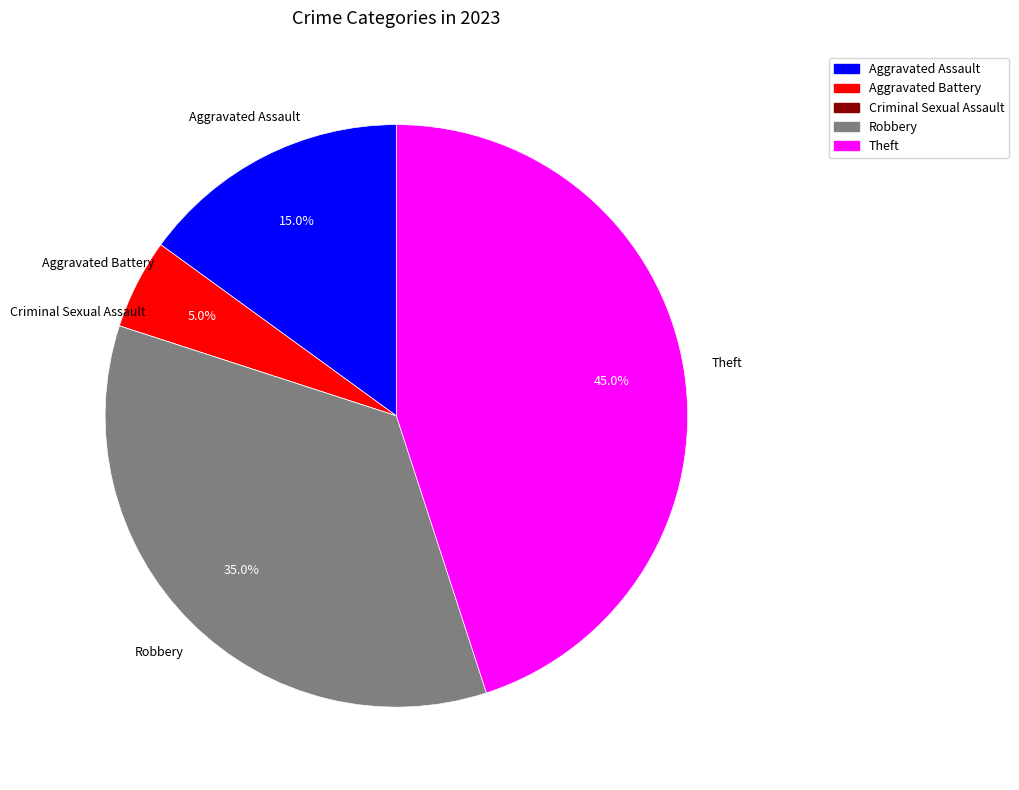

True or false: Aggravated Assault accounts for 6% of the total.

False